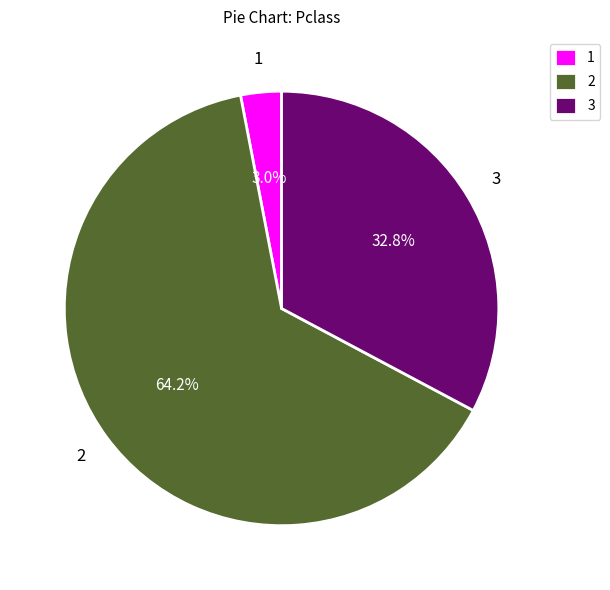

Which slice is the smallest?

1